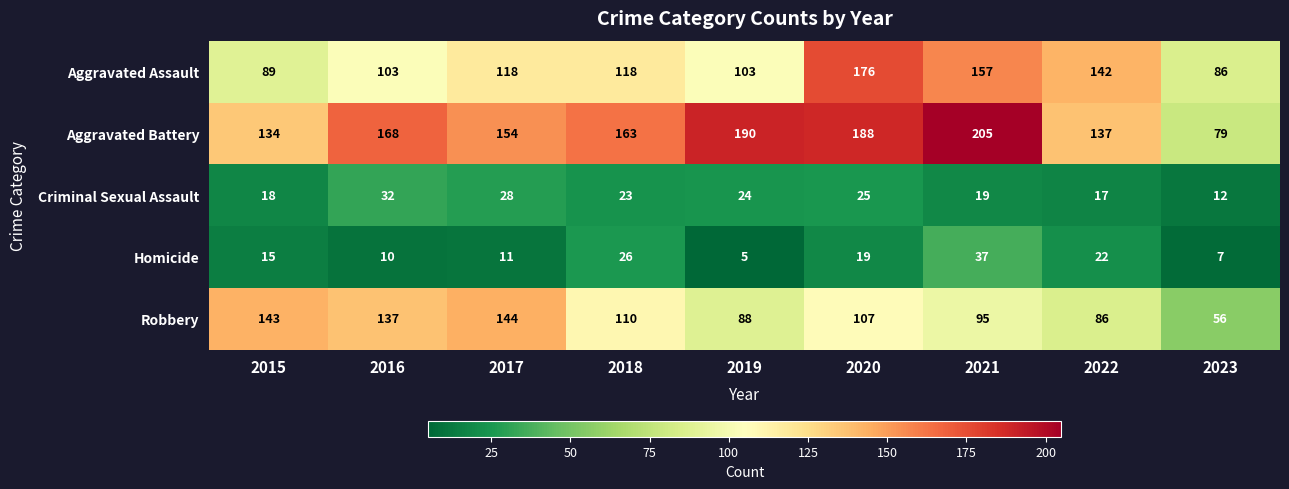

The Criminal Sexual Assault series shows 33 at 2021. True or false?

False